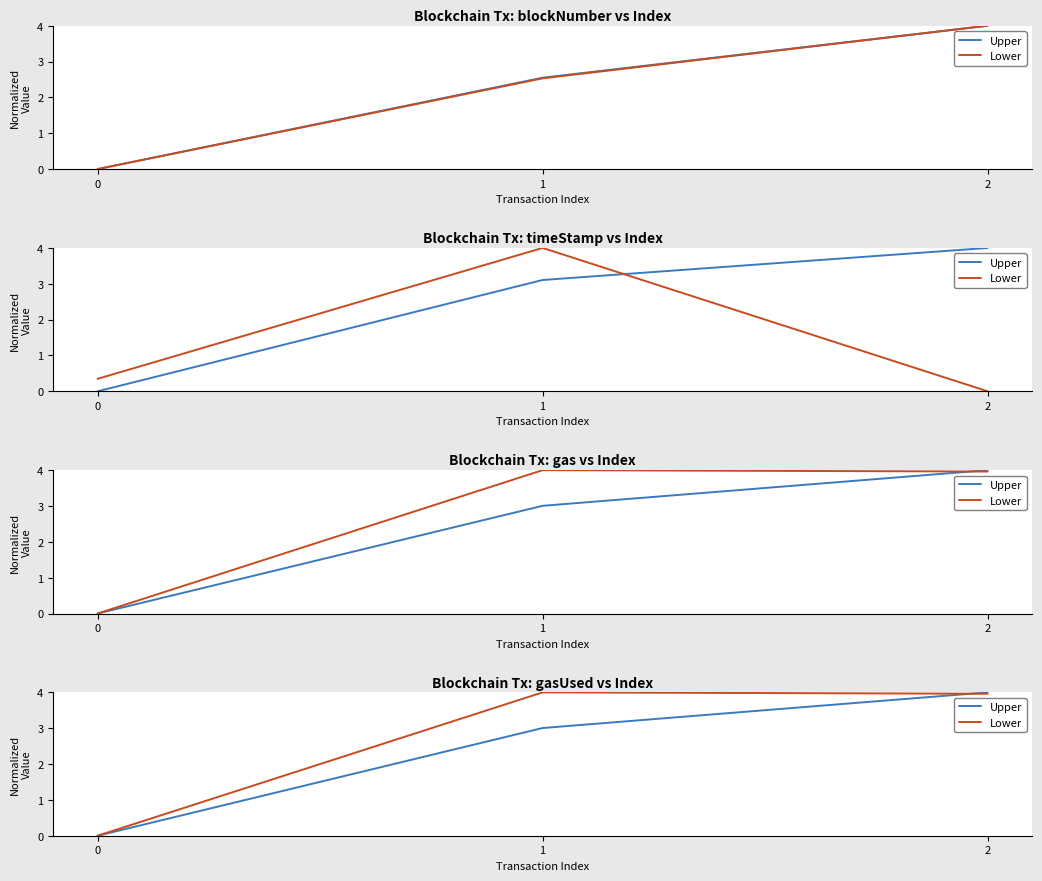

Which series has the largest range (max minus min)?

Upper